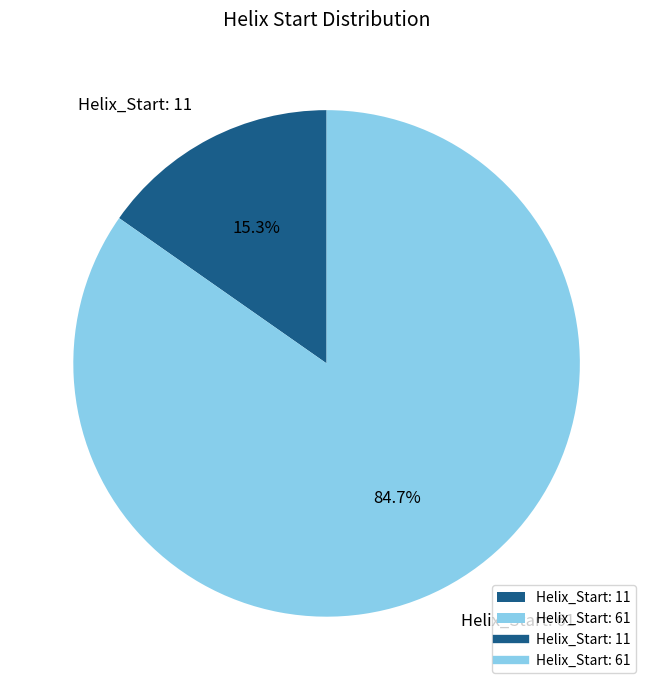

To the nearest percent, what is the combined percentage of Helix_Start: 61 and Helix_Start: 11?

100%